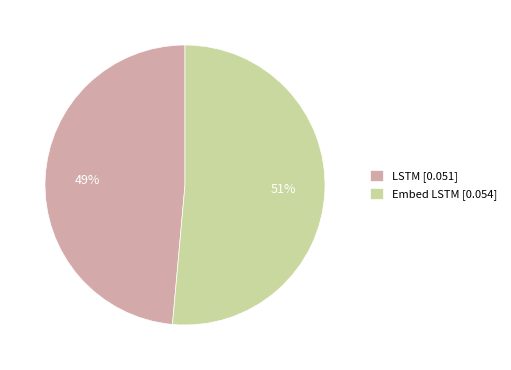

True or false: LSTM accounts for 49% of the total.

True